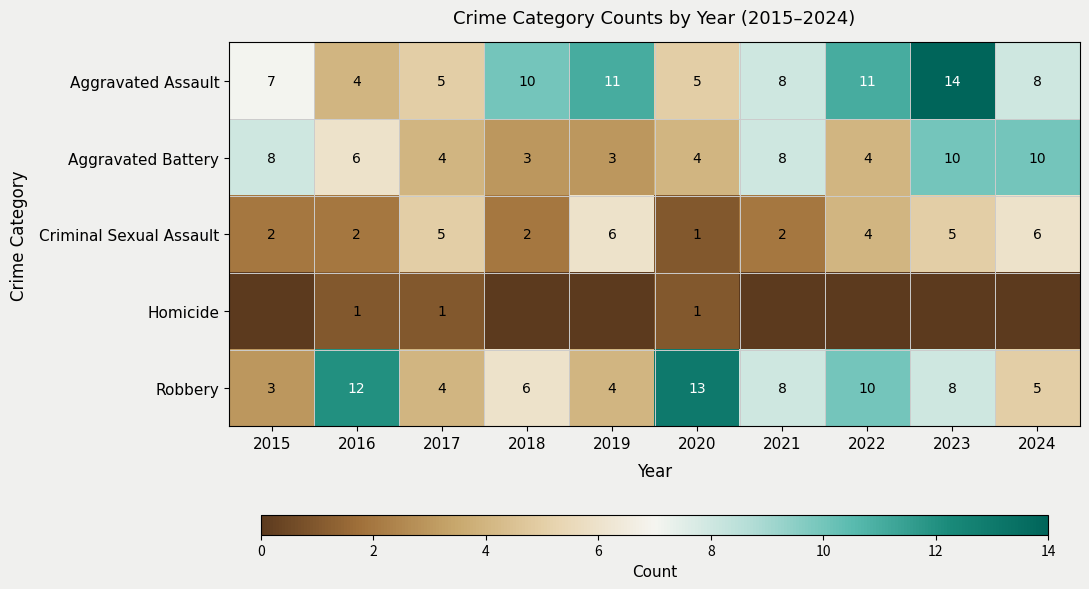

Is it true that Criminal Sexual Assault equals 6 at 2022?

False